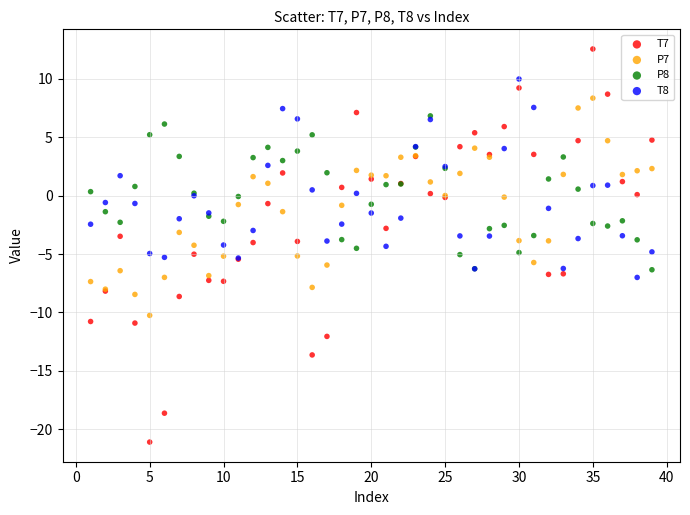

What are all the series names shown in the legend?

T7, P7, P8, T8